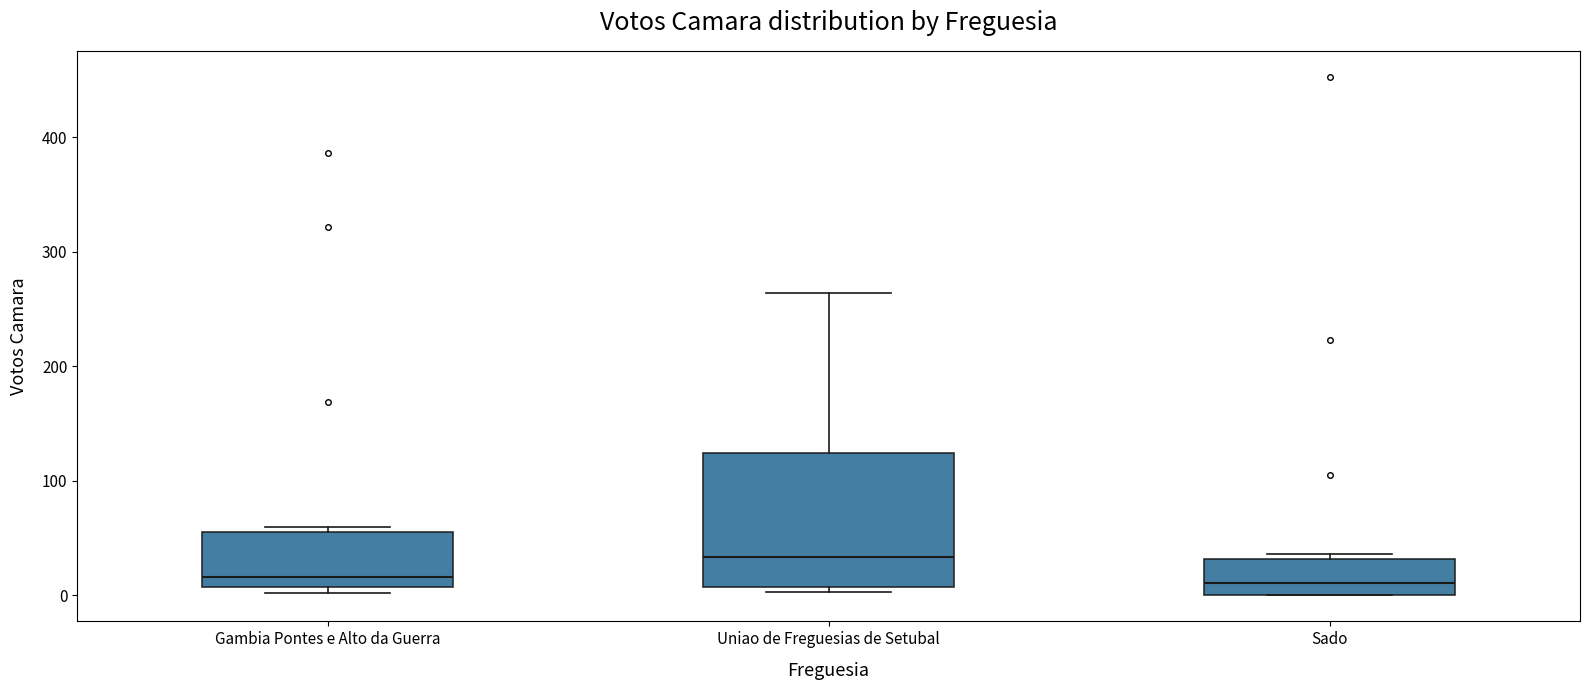

Where is the upper edge of the box for Uniao de Freguesias de Setubal on the y-axis? The values are not printed on the chart, so give them approximately, as read against the axis.

120